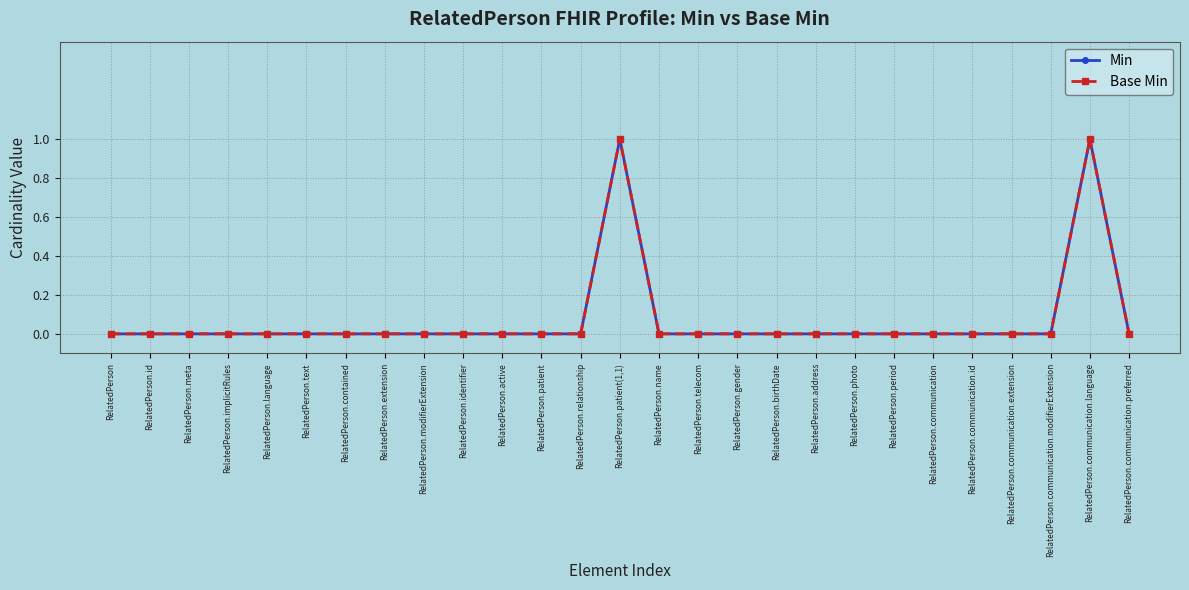

Does the chart have visible grid lines?

Yes